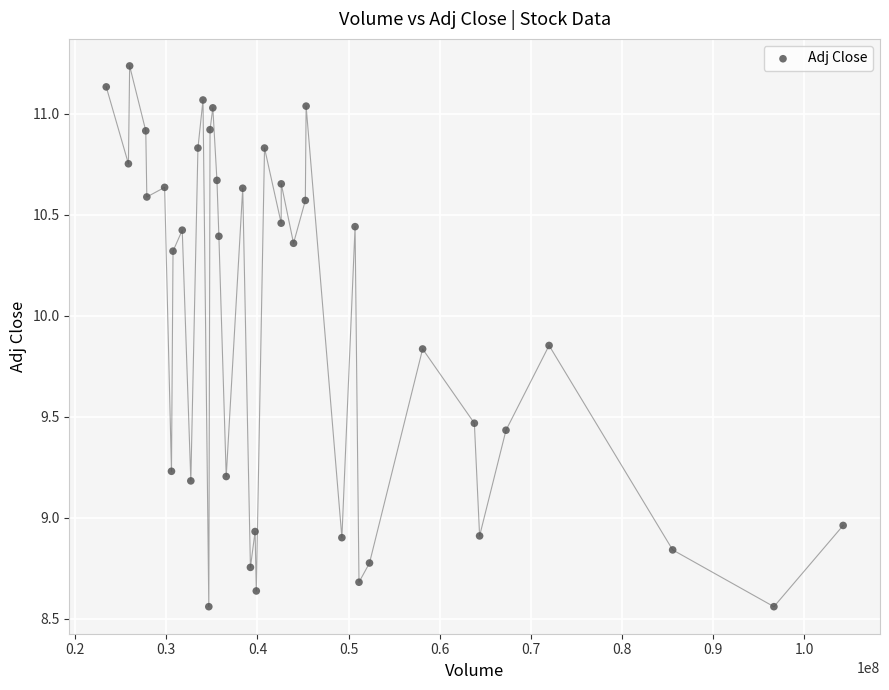

What is the range of Y values (max minus min)?

2.7